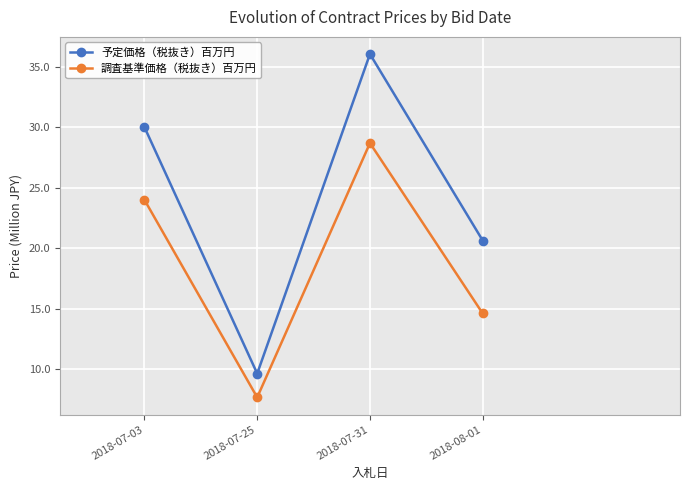

What is the approximate value of 予定価格（税抜き）百万円 at 2018-07-03?

30.0